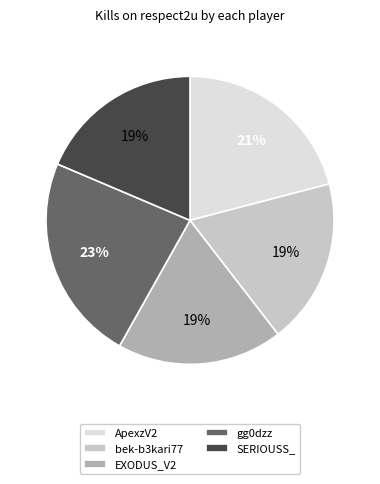

To the nearest percent, what is the average slice percentage?

20%